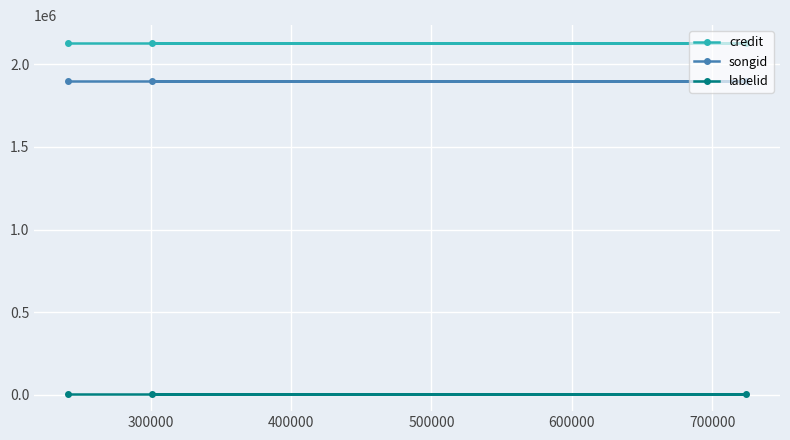

Rank the series by their maximum value, from lowest to highest.

labelid, songid, credit